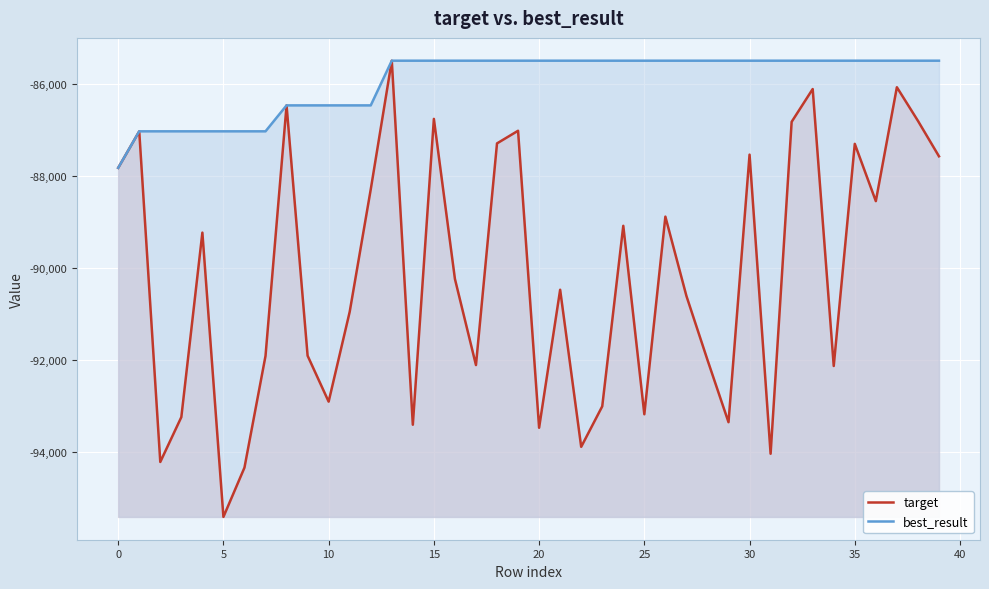

At which label does best_result reach its minimum?

0